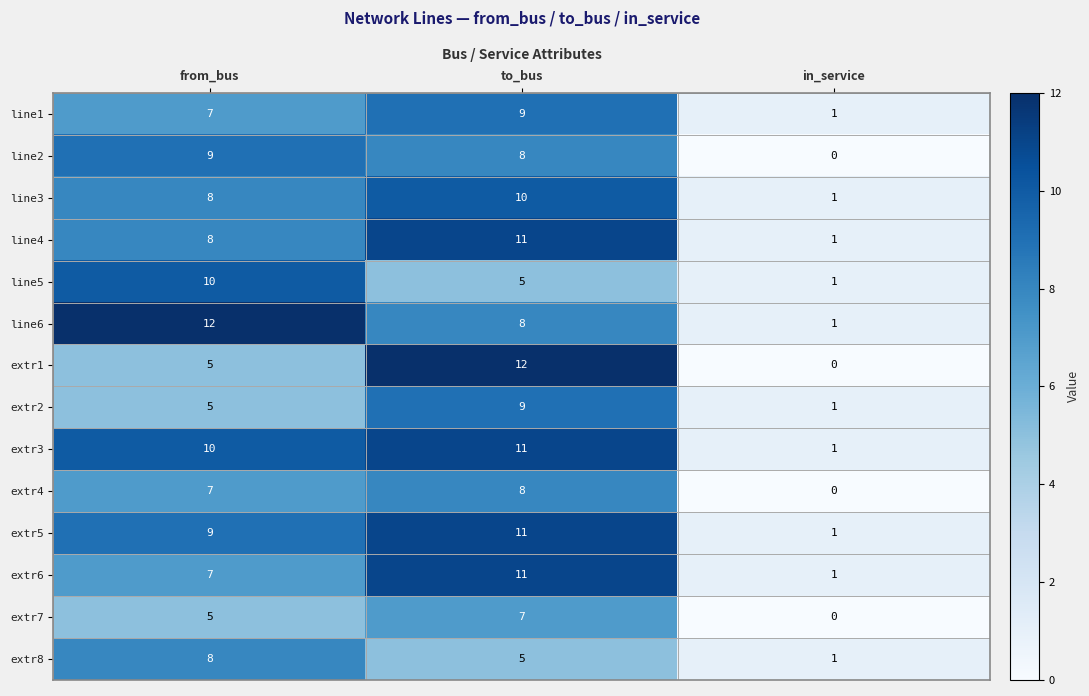

What is the maximum value shown in the chart?

12